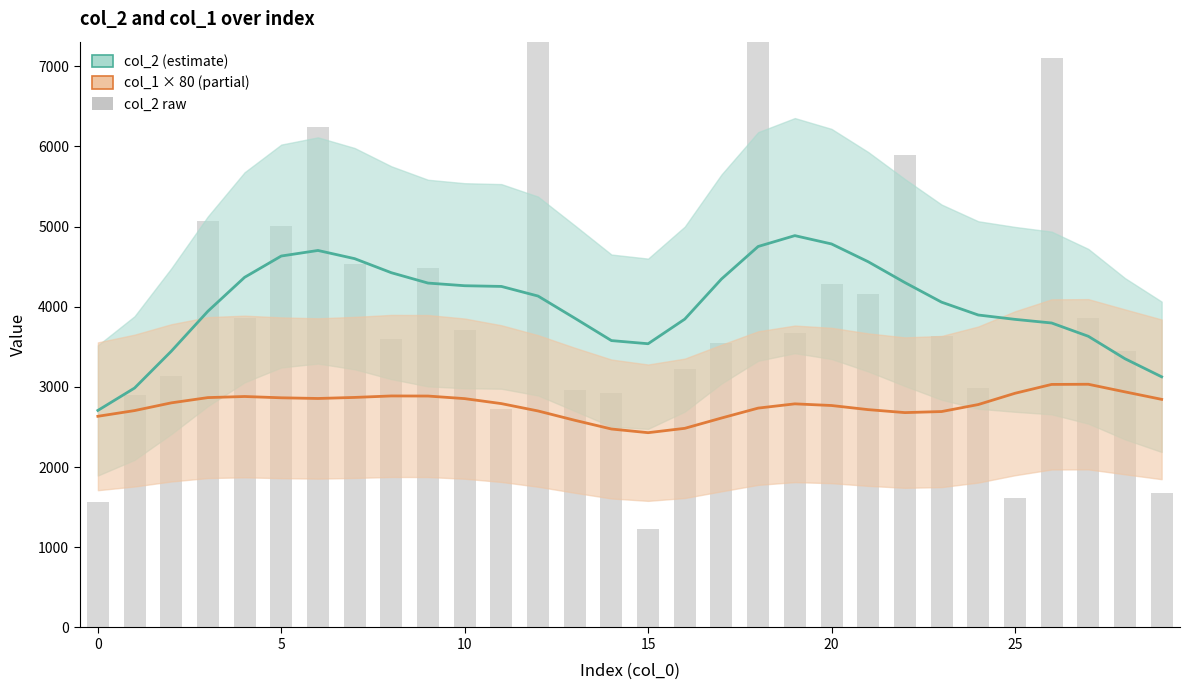

How many values are below 3672?

15